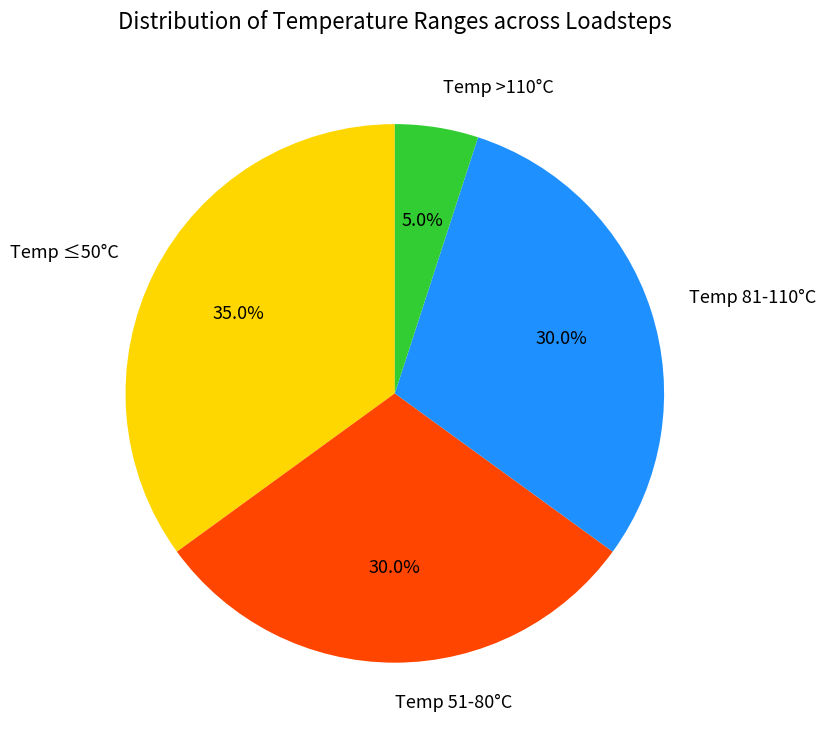

Does Temp 51-80°C account for over 50% of the chart?

No